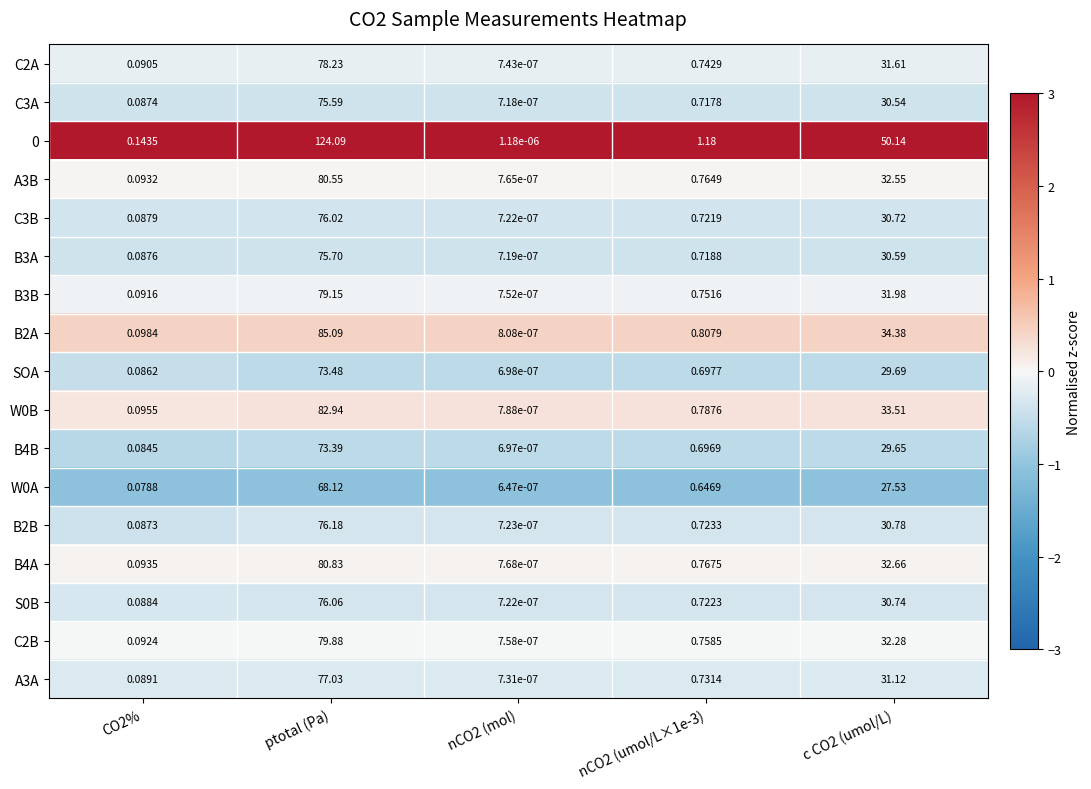

Is the value of C2A at ptotal (Pa) greater than the value of C3B at nCO2 (umol/L×1e-3)?

Yes